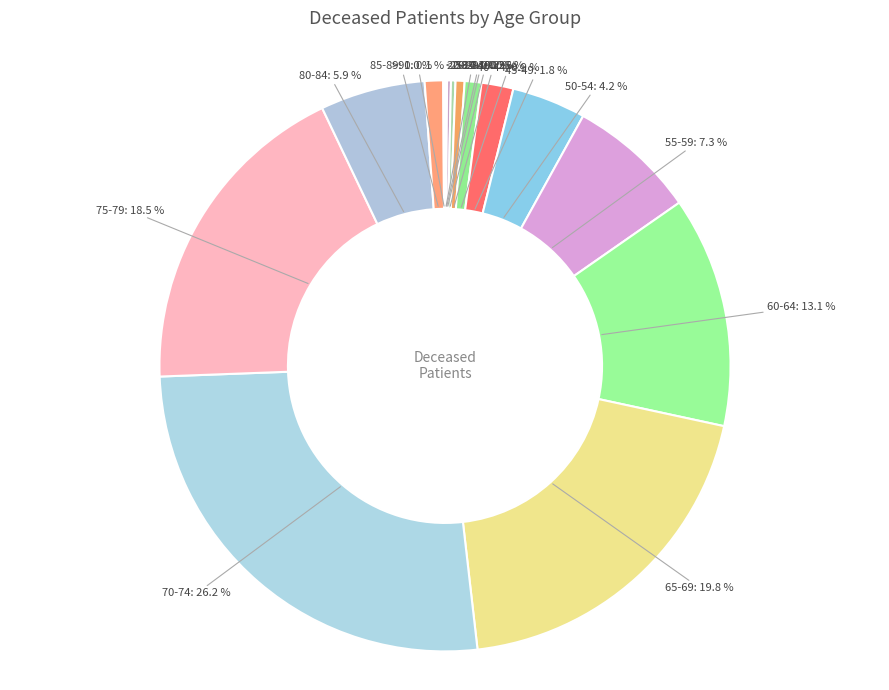

How many slices are in this pie chart?

16